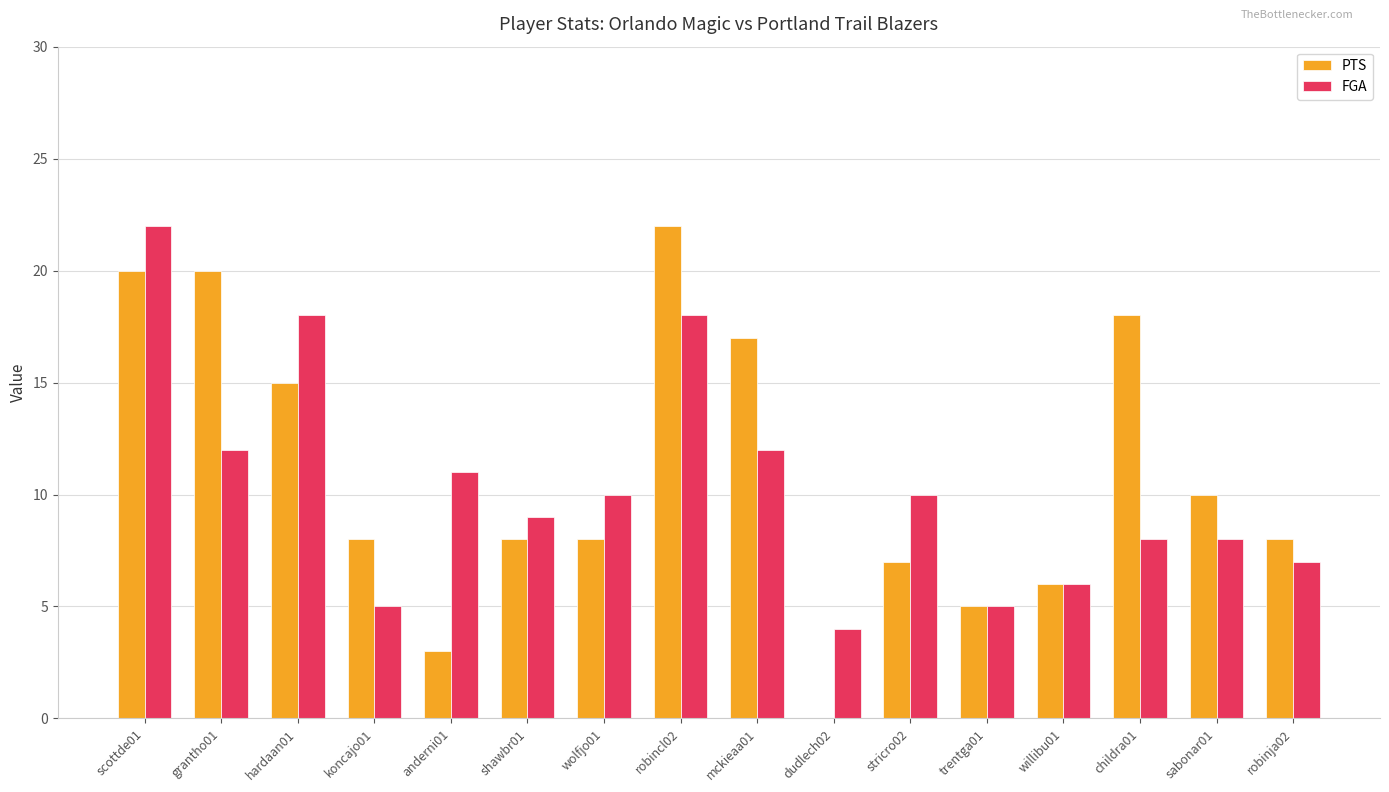

At which category is the sum across all series the highest?

scottde01